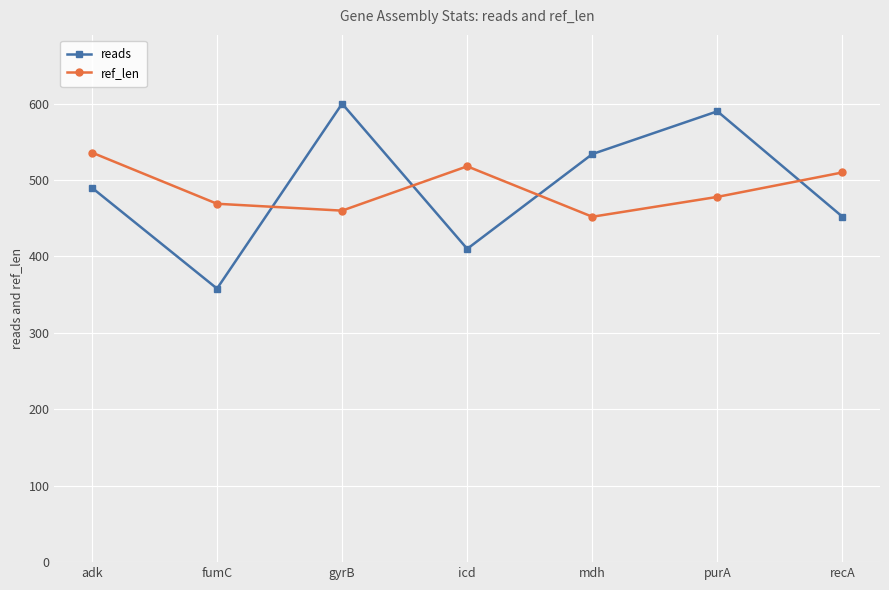

Is this an area chart (filled region under the line)?

No